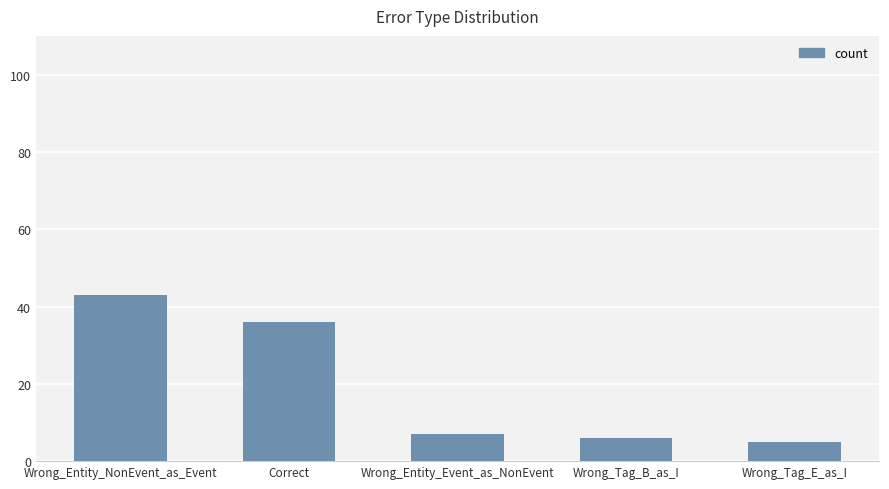

Reading left to right, extract all data points from this chart.

43	36	7	6	5